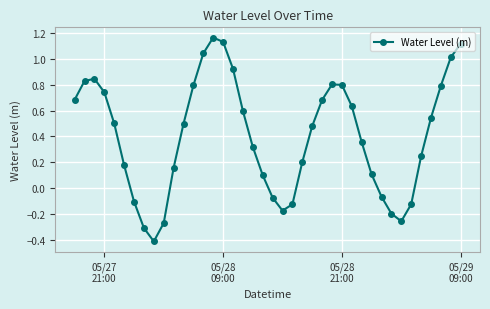

What is the difference between the second highest and minimum values?

1.5